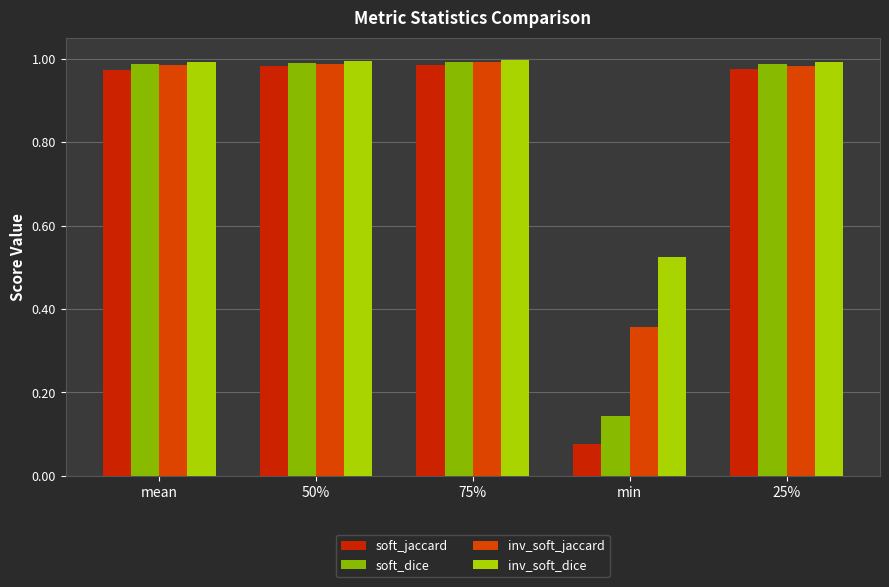

How many data points does each series have?

5